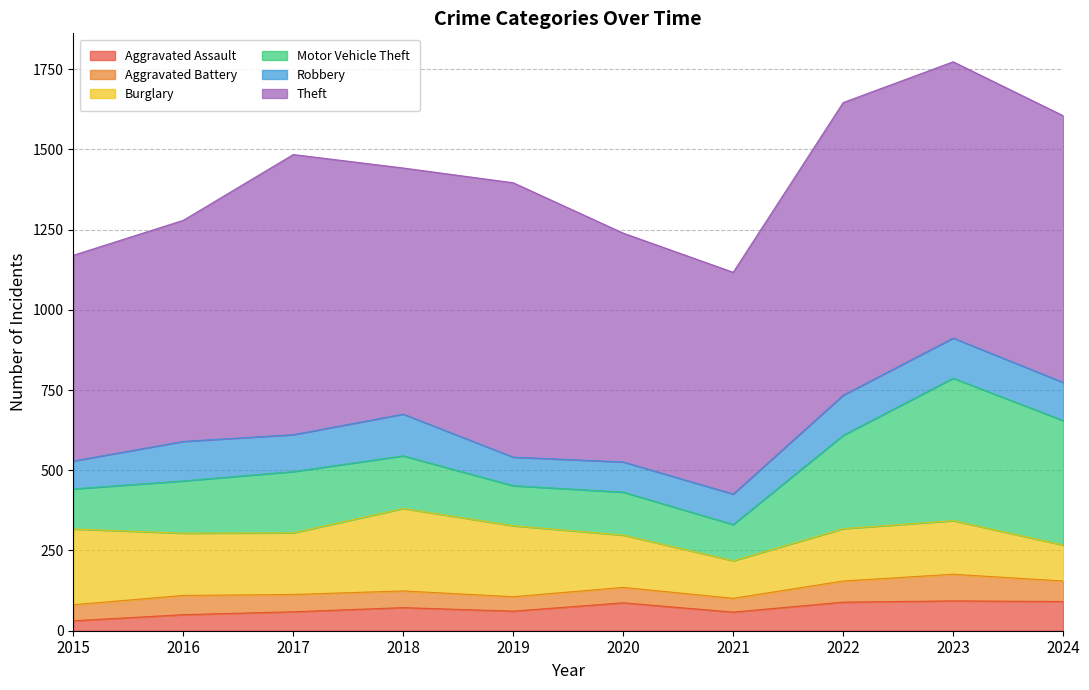

Count the number of categories in the chart.

10